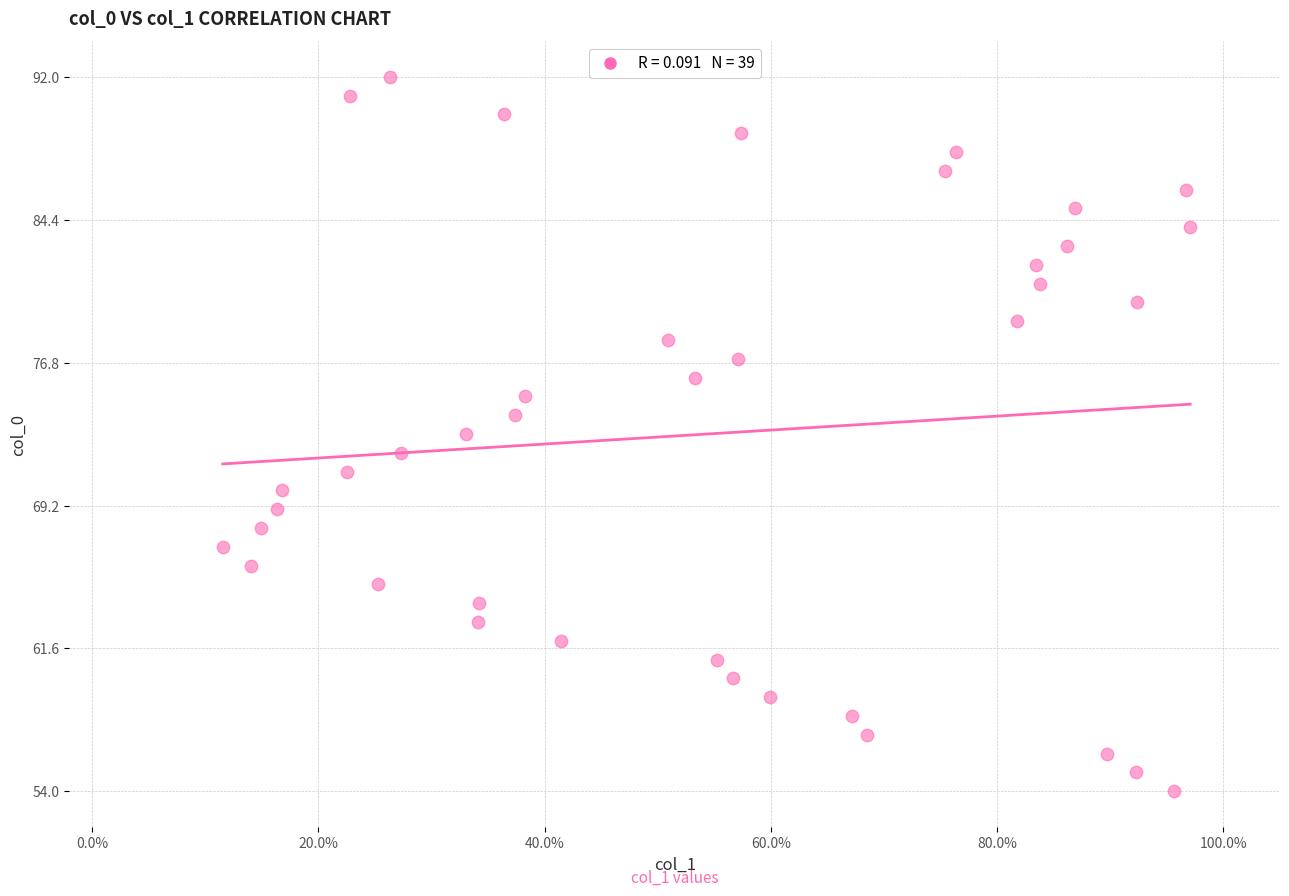

What is the range of Y values (max minus min)?

38